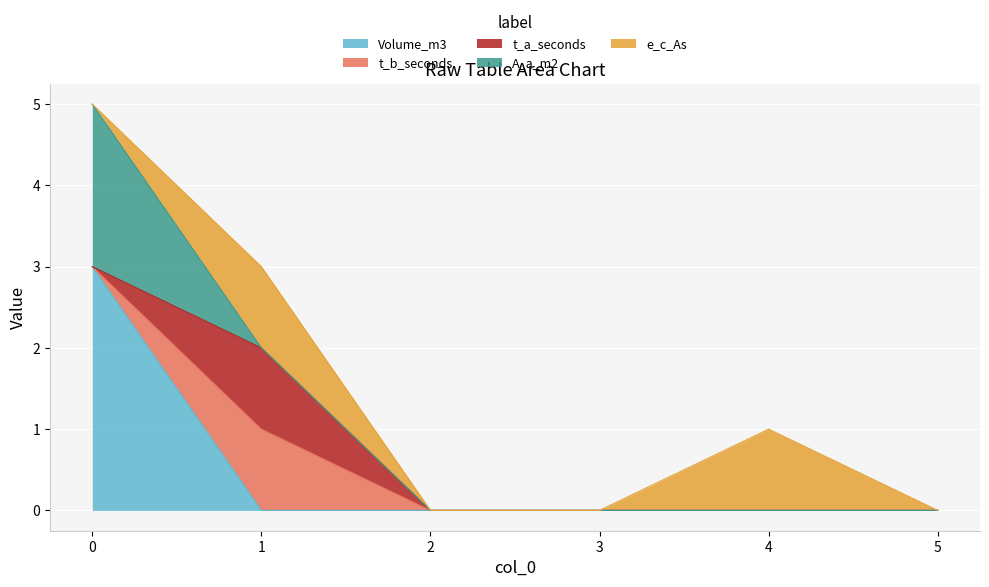

How many lines are shown in the chart?

5